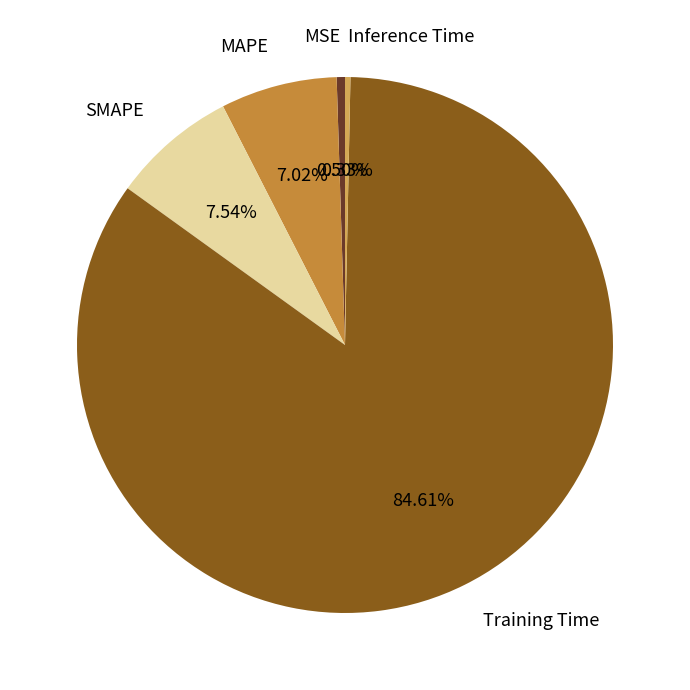

Does any single category account for the majority?

Yes